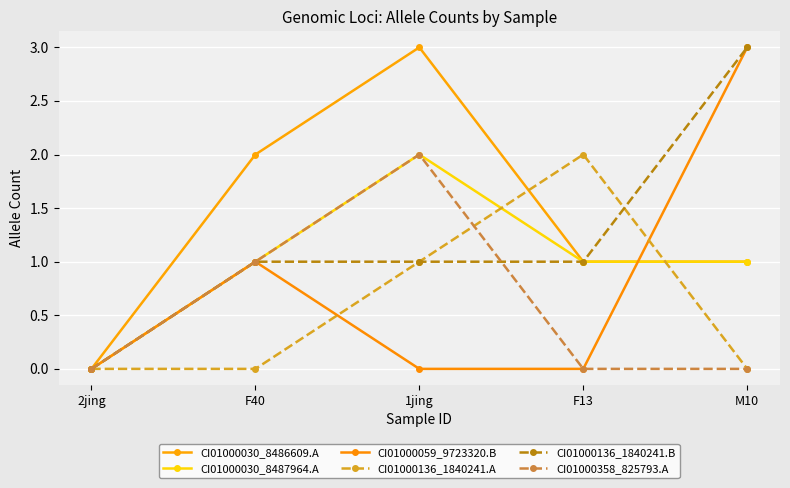

Between F40 and 2jing, which is larger?

F40